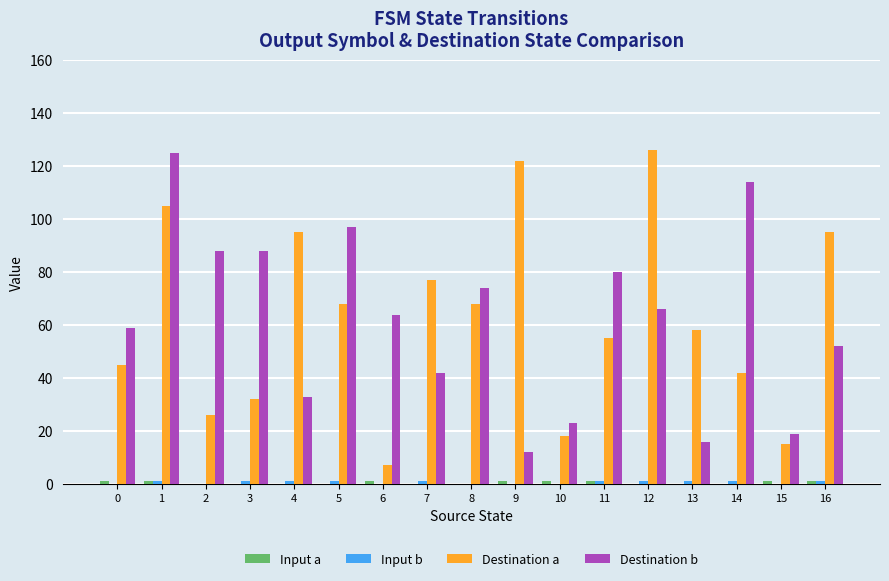

Between 14 and 15, which series saw the biggest shift?

Destination b